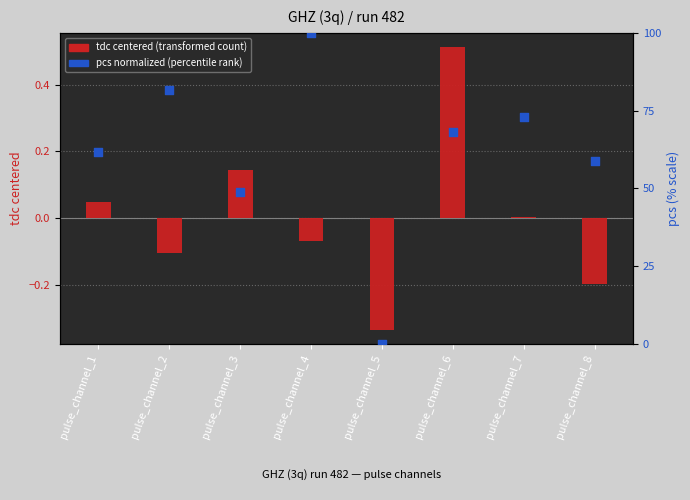

Which series has the largest total across all categories?

pcs (percentile)